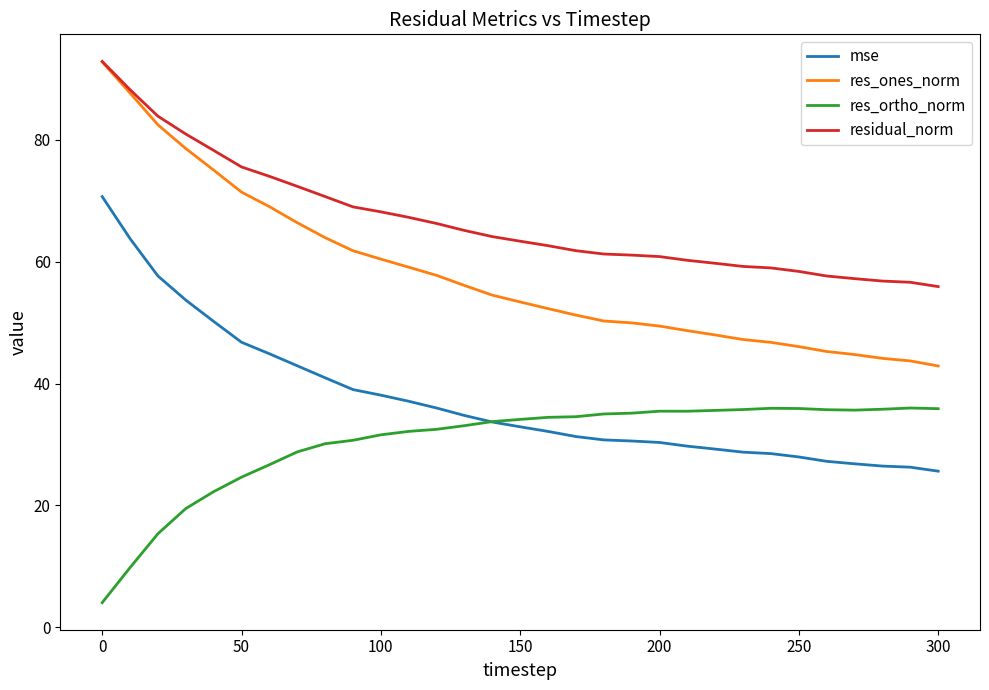

What is the minimum value for res_ortho_norm?

4.0